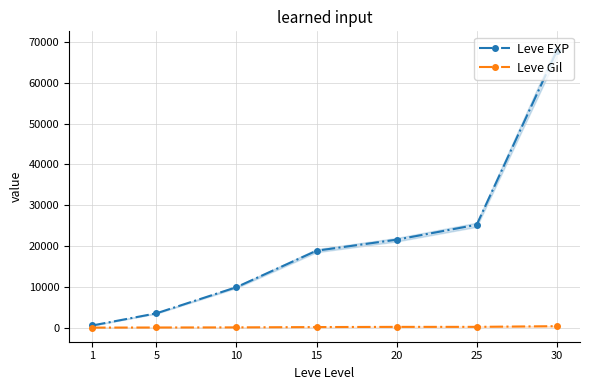

Rank the series by their maximum value, from lowest to highest.

Leve Gil, Leve EXP